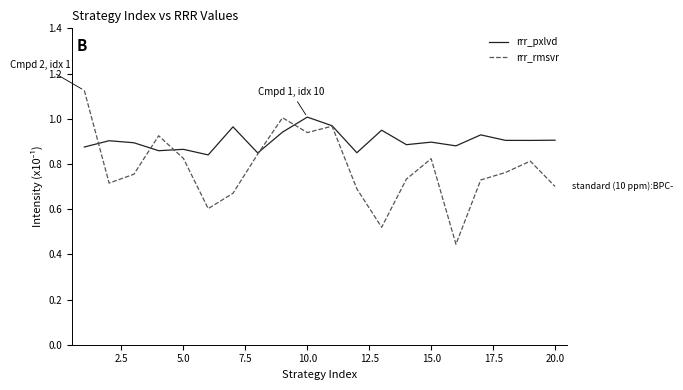

List the series in order of their peak value, lowest first.

rrr_pxlvd, rrr_rmsvr